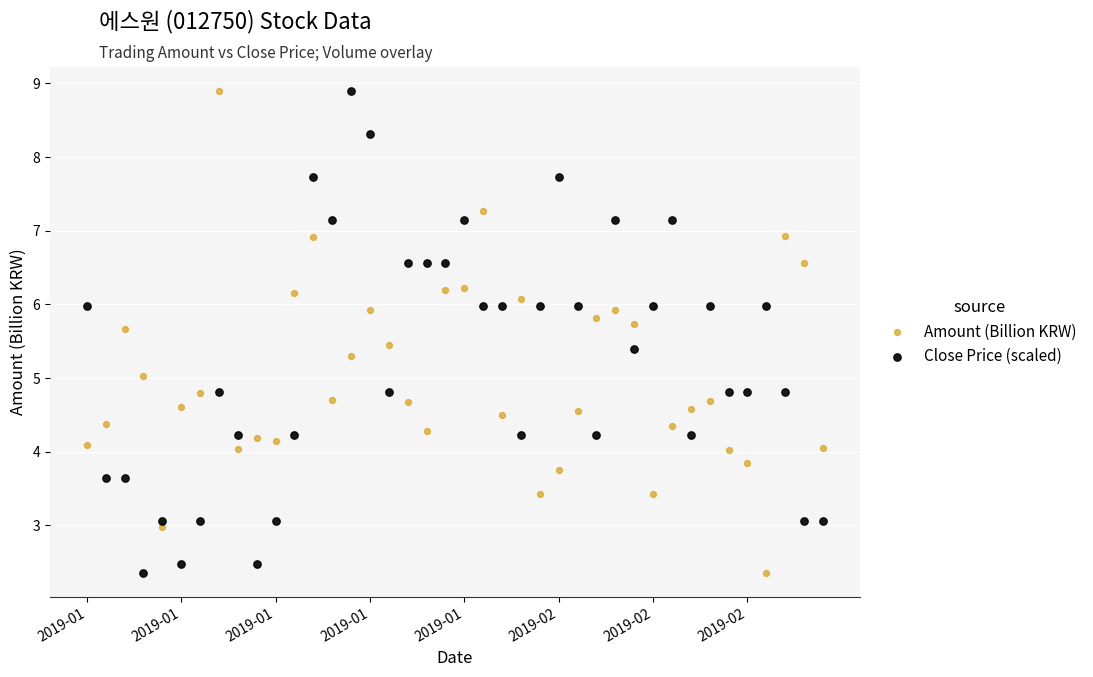

Across all data points, what is the range of Y values (max minus min)?

6.5